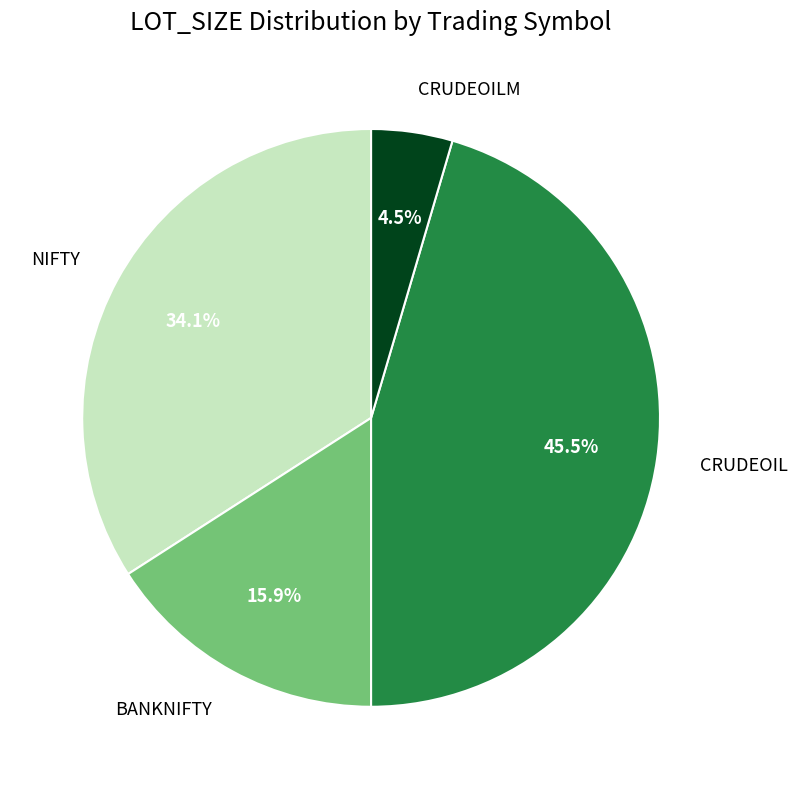

What percentage is the NIFTY slice, to the nearest percent?

34%